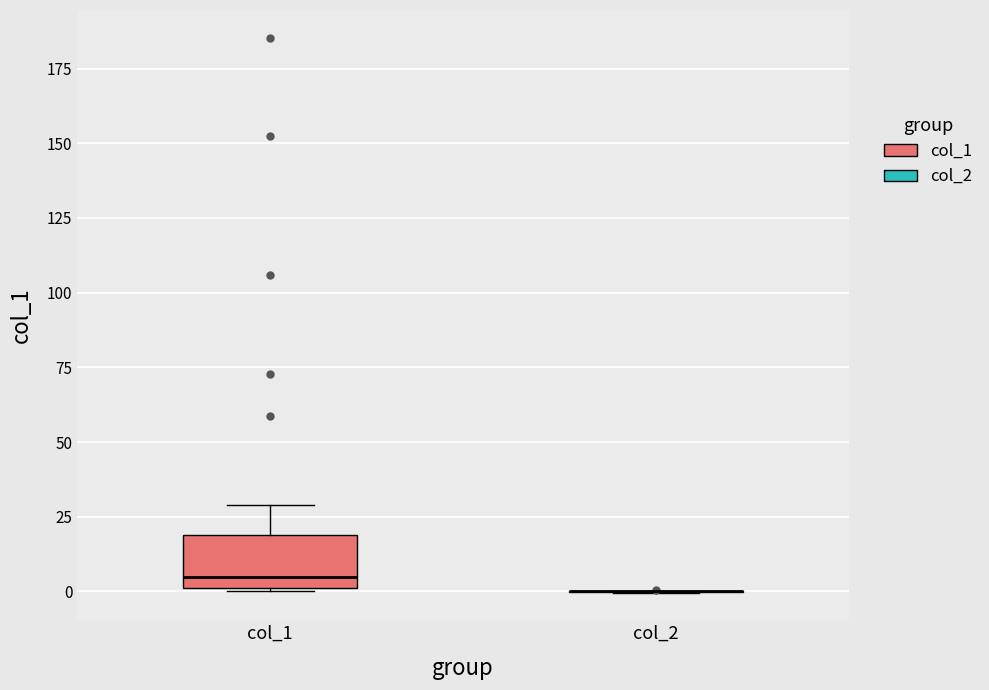

Where is the upper edge of the box for col_1 on the y-axis? The values are not printed on the chart, so give them approximately, as read against the axis.

20